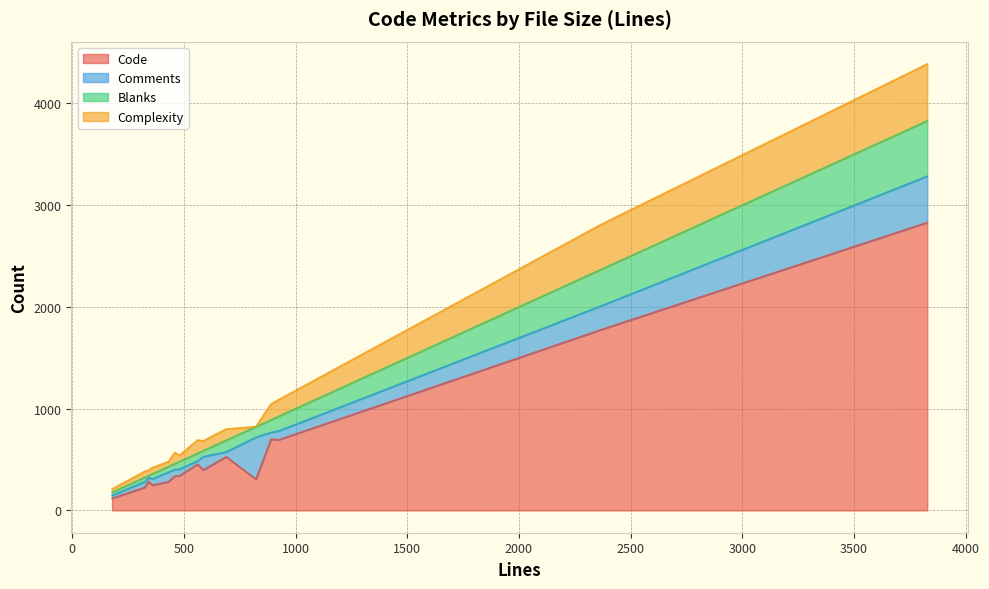

Which series ends up on top after the final intersection of Blanks and Complexity?

Complexity